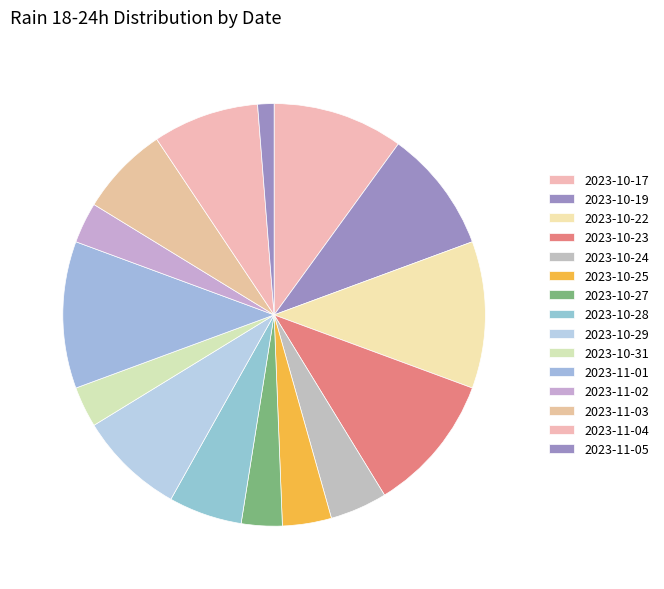

How many segments does this pie chart have?

15